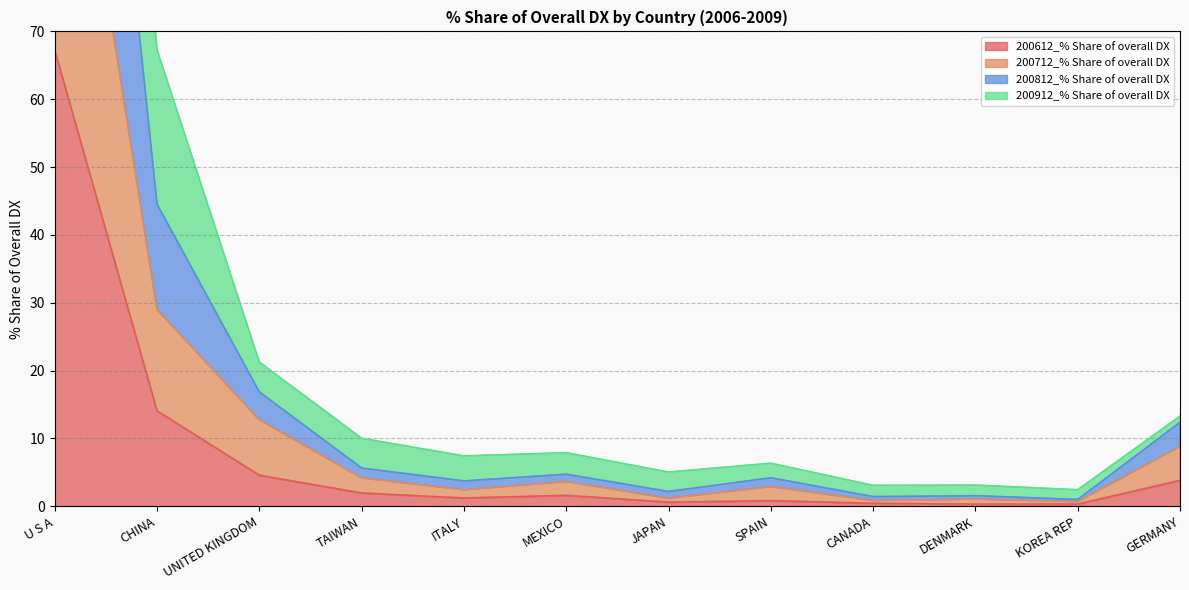

At which label does 200612_% Share of overall DX reach its peak?

U S A